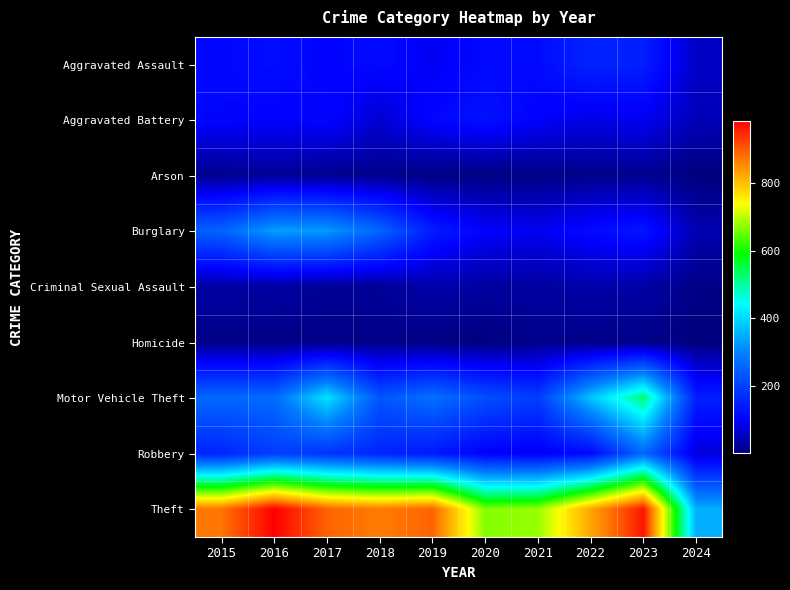

At how many categories does at least one series exceed 495?

9